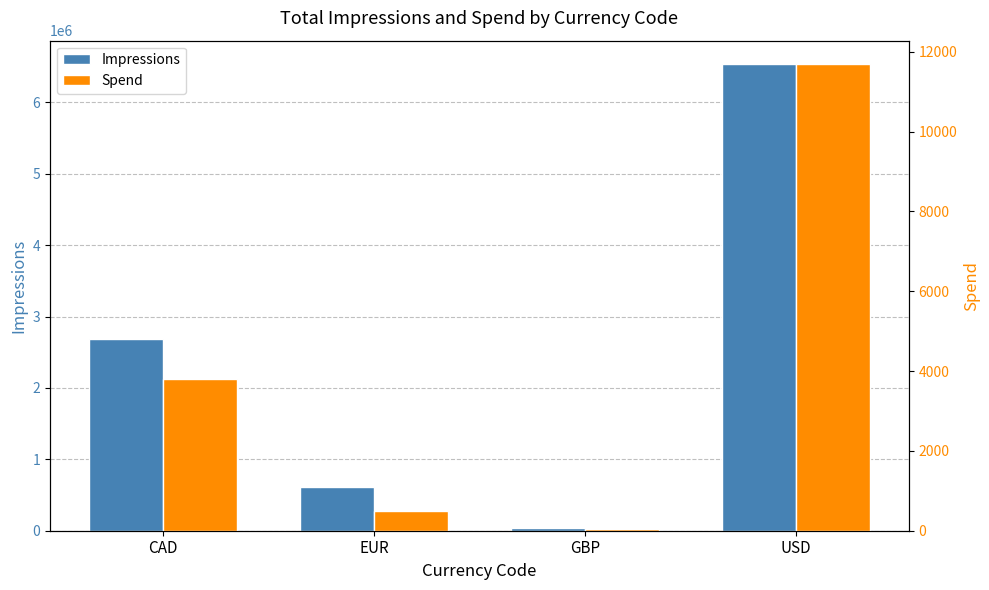

What are all the series names shown in the legend?

Impressions, Spend